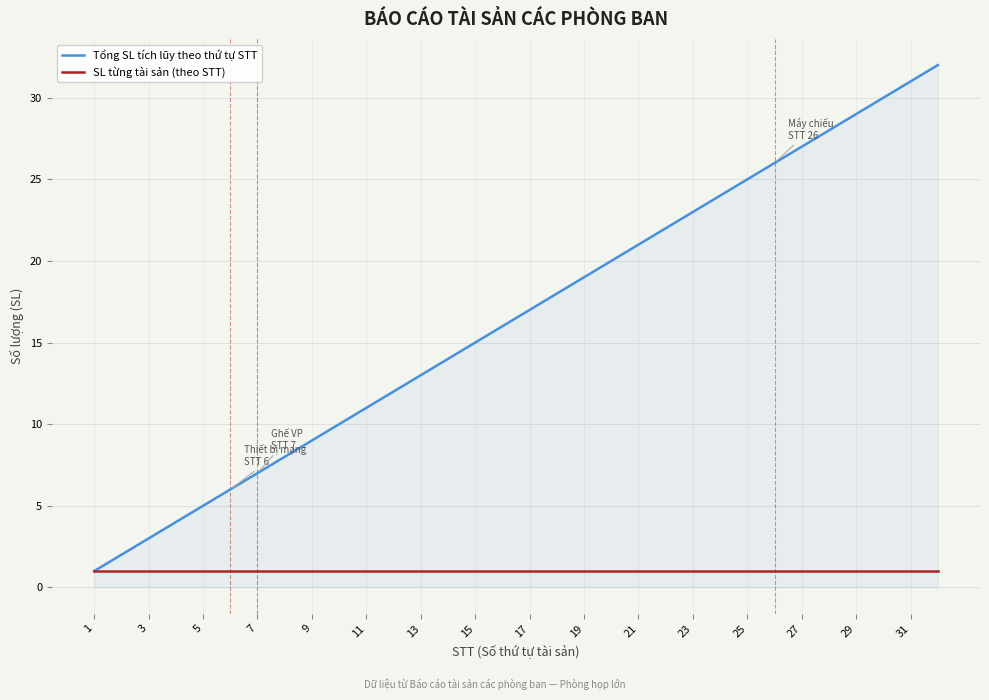

List the series in order of their overall mean, lowest first.

SL từng tài sản (theo STT), Tổng SL tích lũy theo thứ tự STT